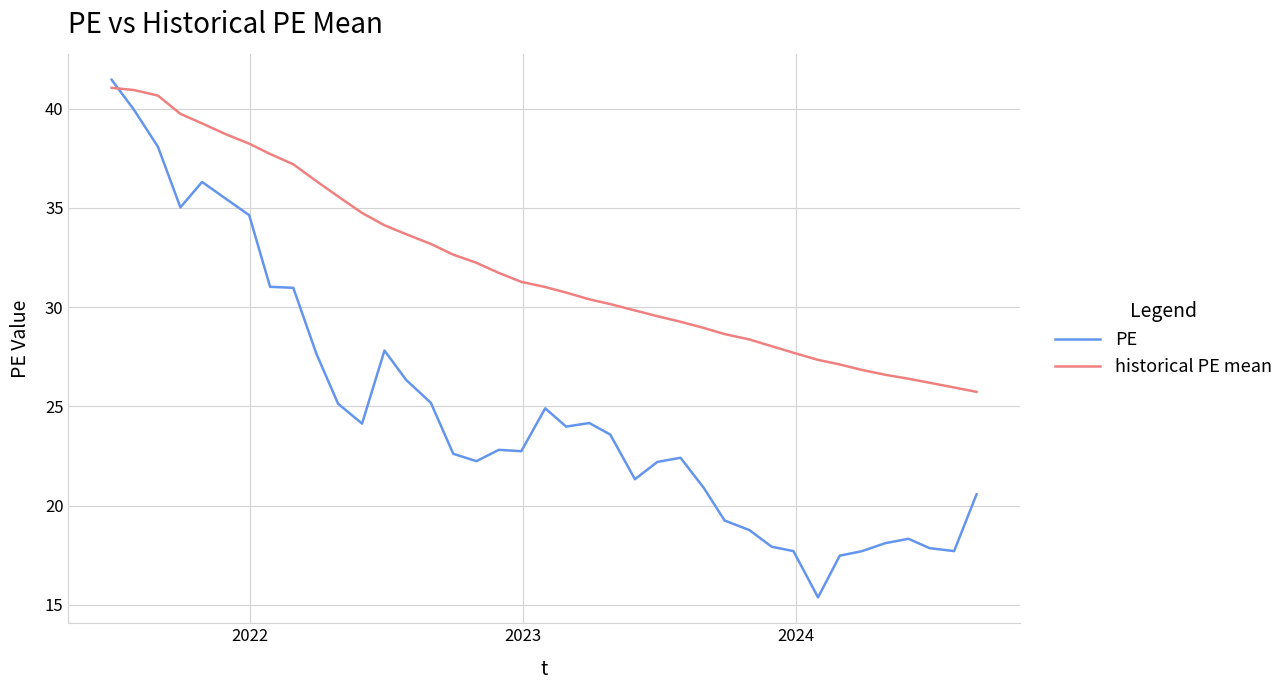

List the series in order of their overall mean, lowest first.

PE, historical PE mean